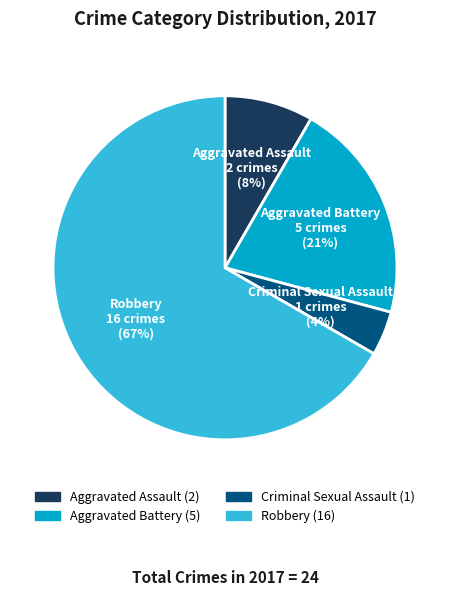

What percentage is the Criminal Sexual Assault slice, to the nearest percent?

4%